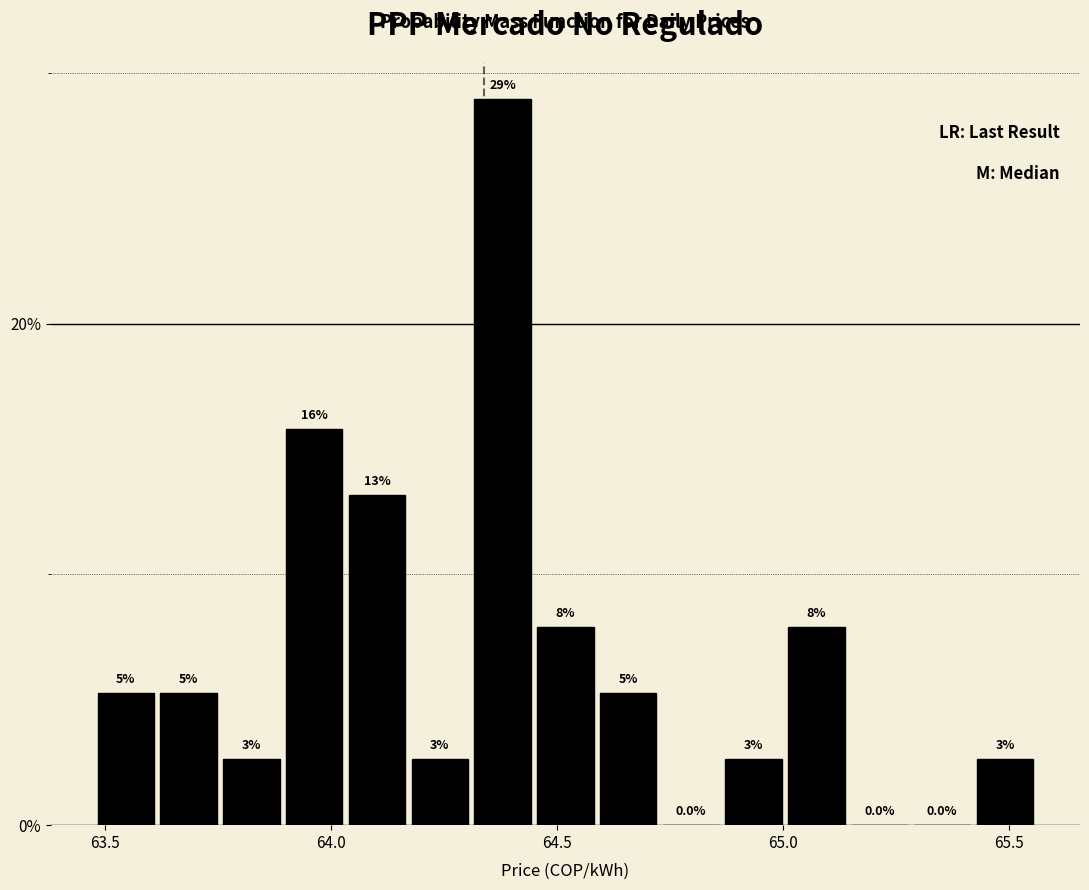

Around what value on the x-axis is the tallest bar? Give the approximate position of its centre, as read against the axis.

64.40